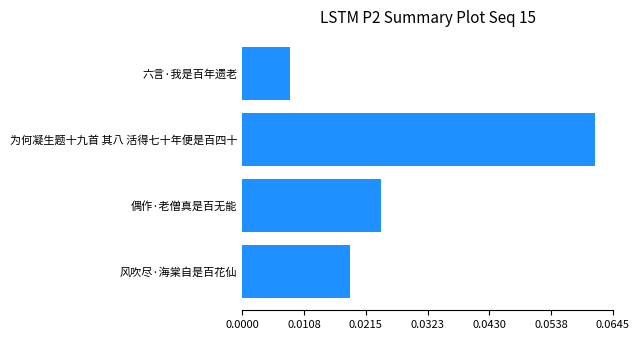

What is the average value?

281584